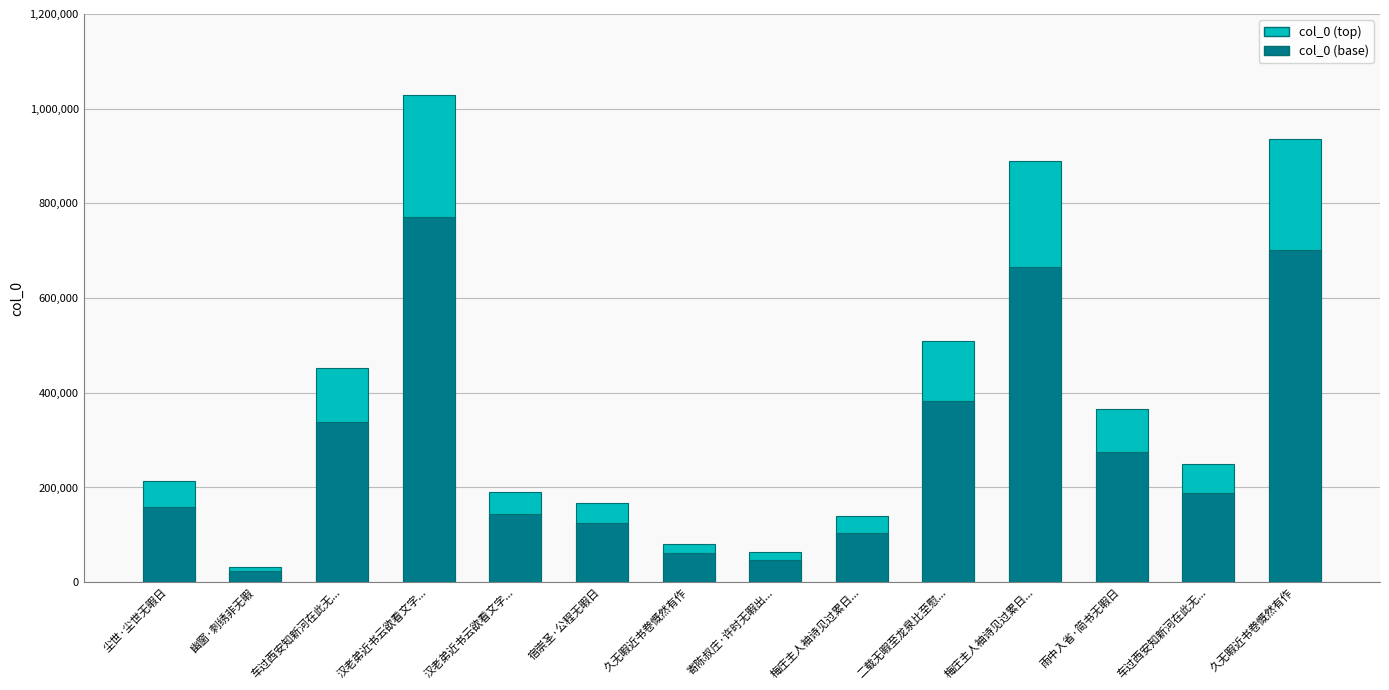

What is the sum of the values at 梅庄主人袖诗见过累日... and 雨中入省·简书无暇日?

505668